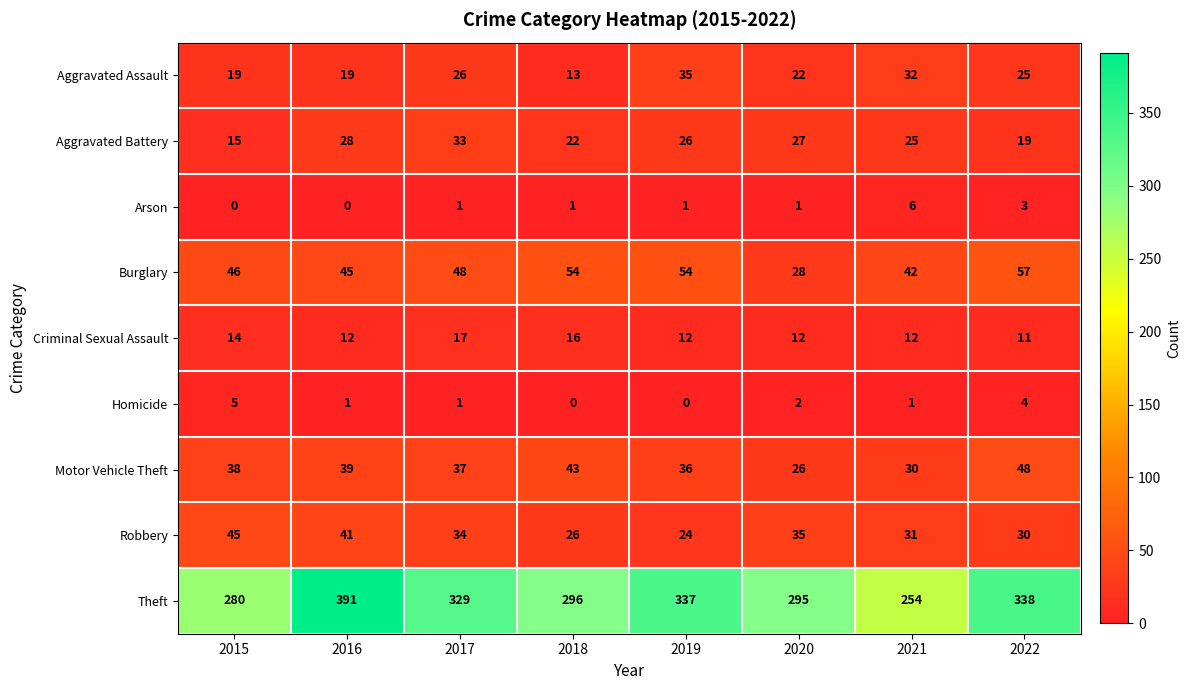

At 2020, list the series in order from largest to smallest.

Theft, Robbery, Burglary, Aggravated Battery, Motor Vehicle Theft, Aggravated Assault, Criminal Sexual Assault, Homicide, Arson